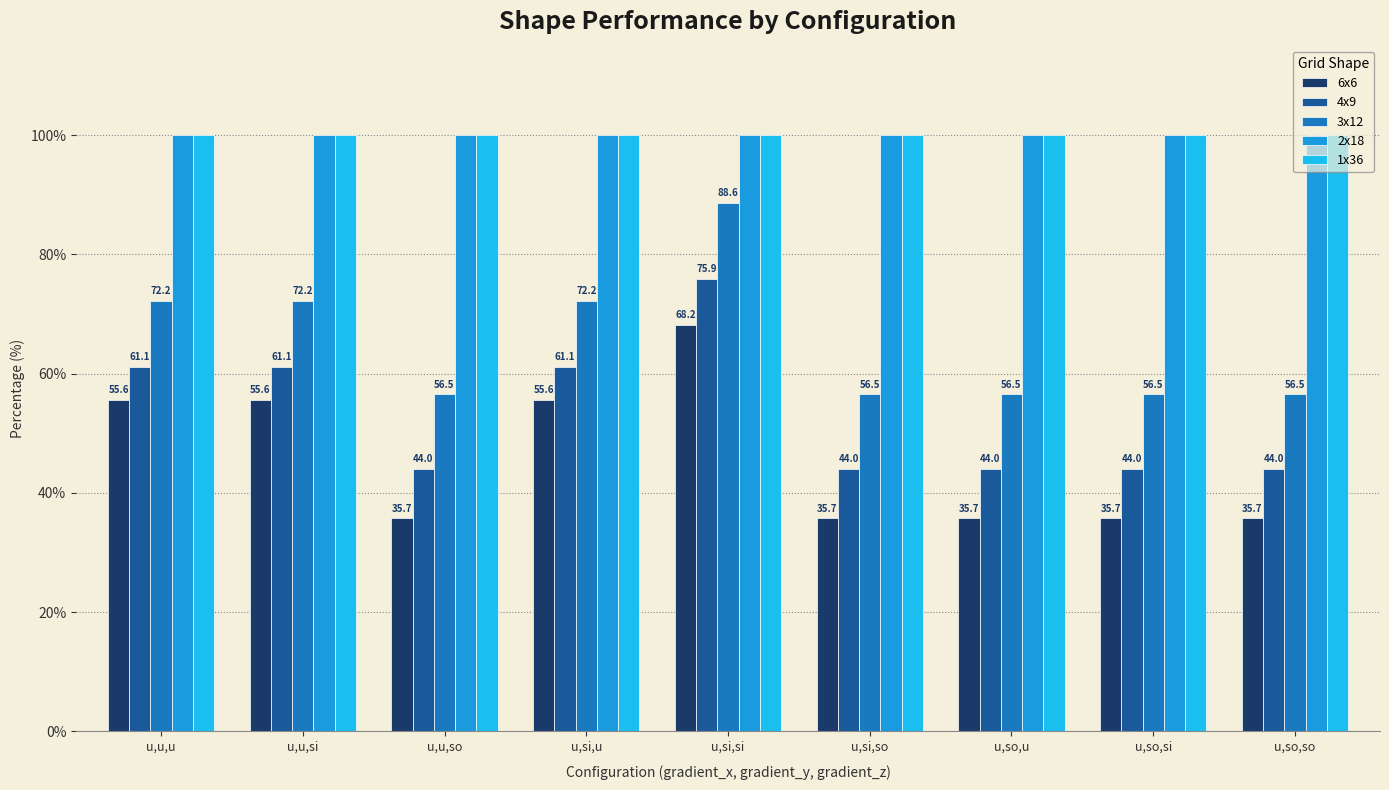

What is the maximum value for 1x36?

100.0